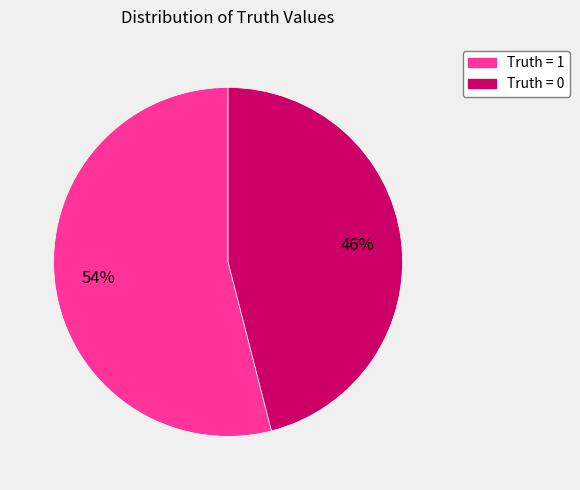

To the nearest percent, what is the average slice percentage?

50%